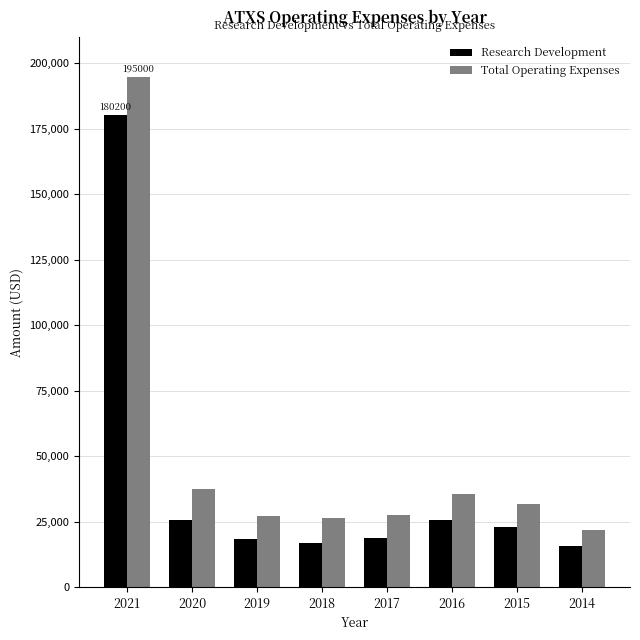

How many values in the Total Operating Expenses series are below 31700?

4